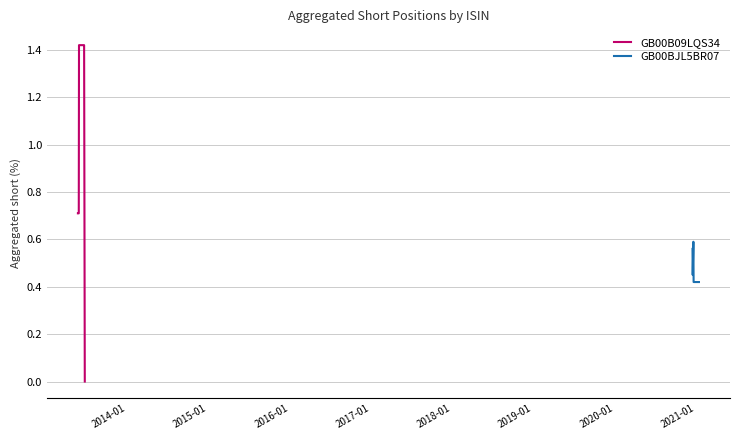

How many data points does each series have?

22